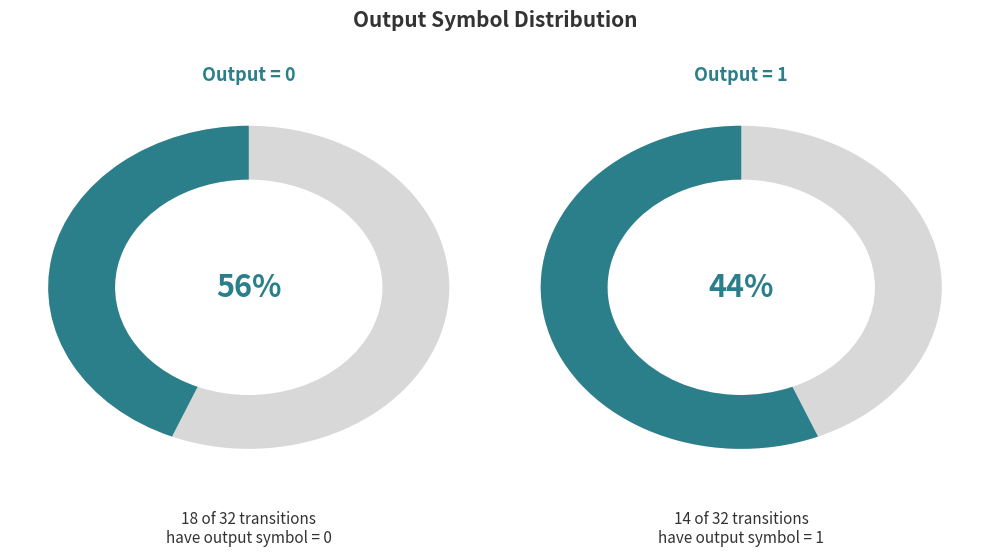

Which slice is the smallest?

output=0